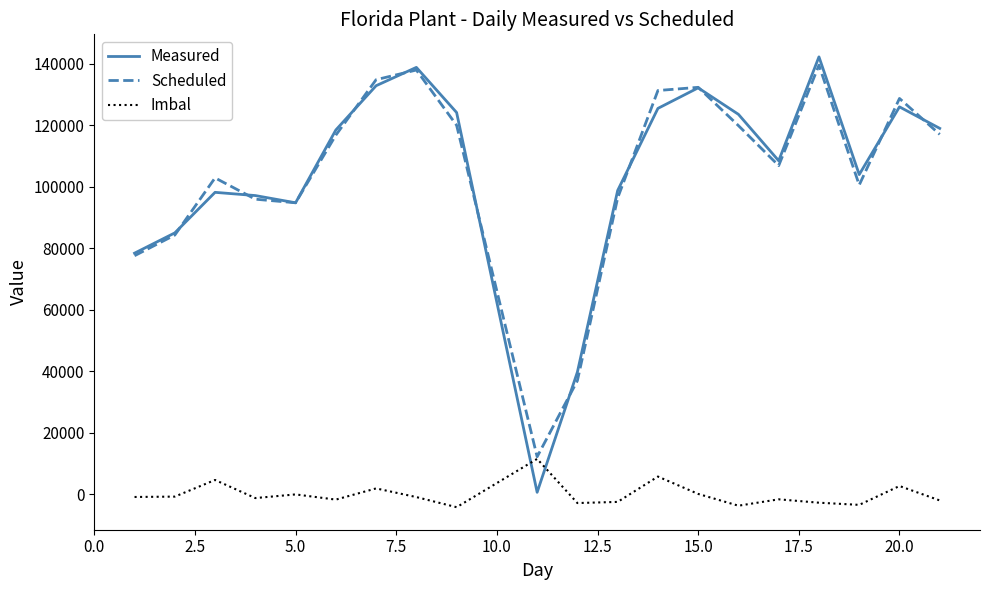

Which series has the widest spread of values?

Measured